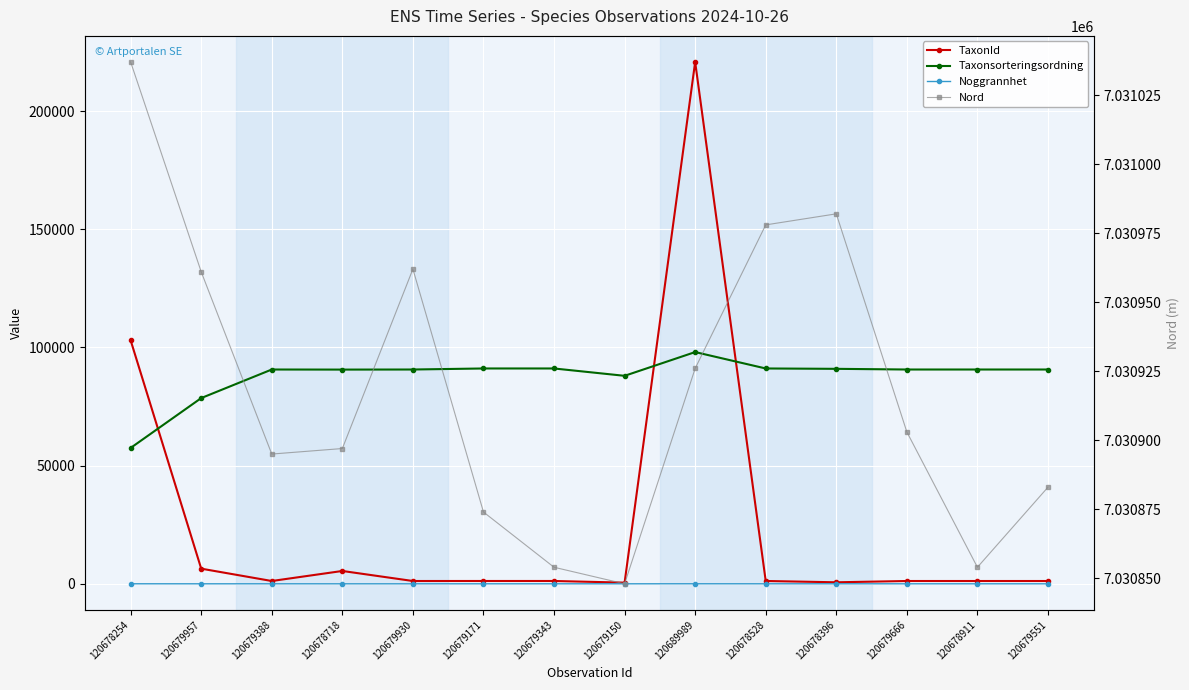

At 120679930, list the series in order from smallest to largest.

Noggrannhet, TaxonId, Taxonsorteringsordning, Nord